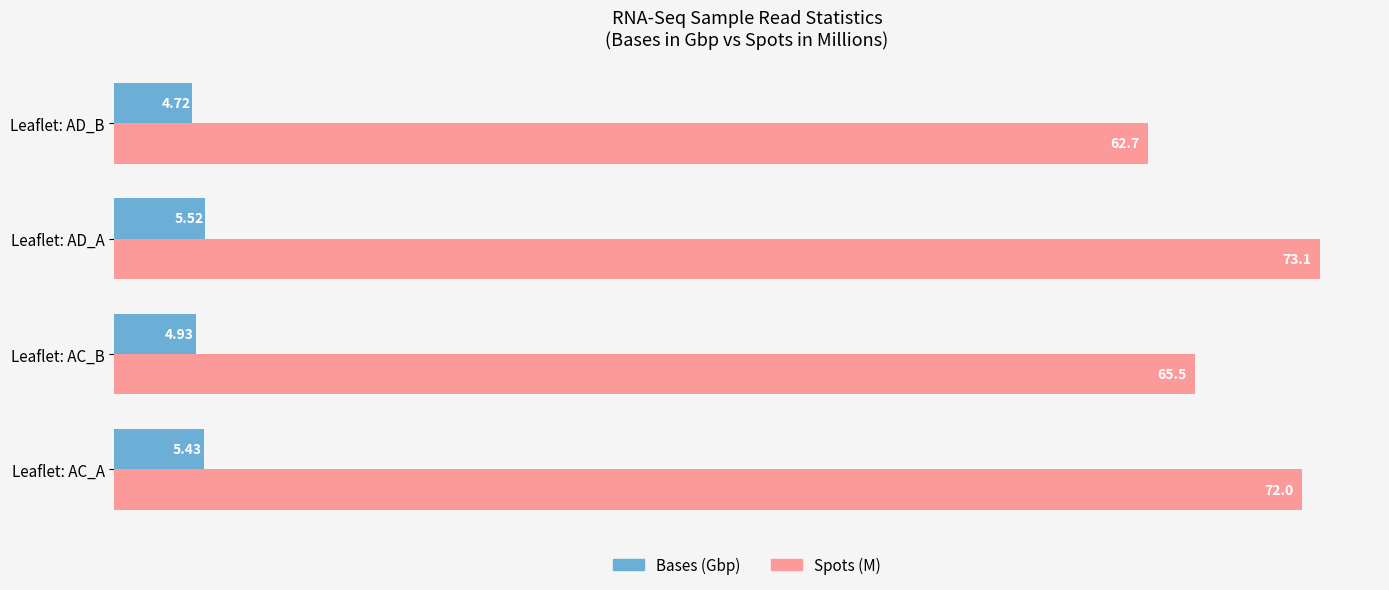

What is the average value of the Bases (Gbp) series?

5.1